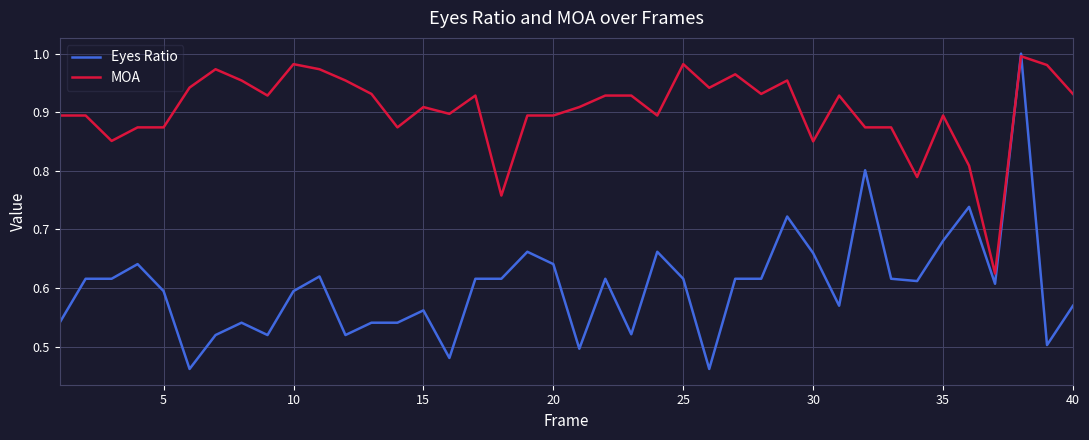

Which series has the widest spread of values?

Eyes Ratio